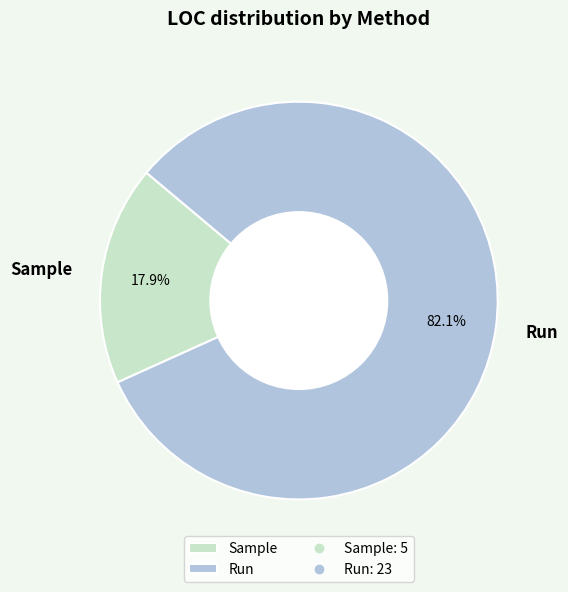

Count the number of slices in the pie.

2